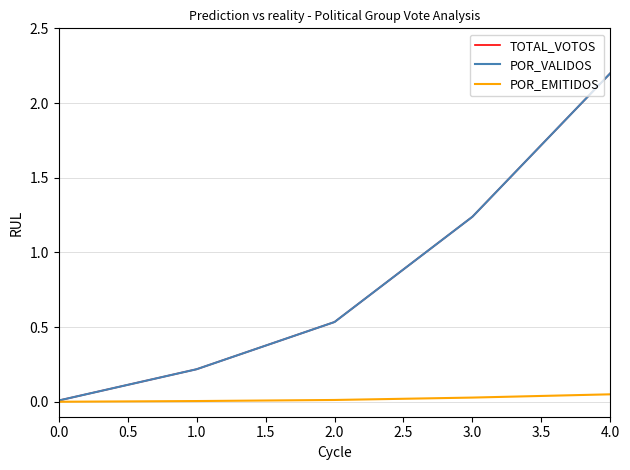

What is the average value of the POR_VALIDOS series?

0.8